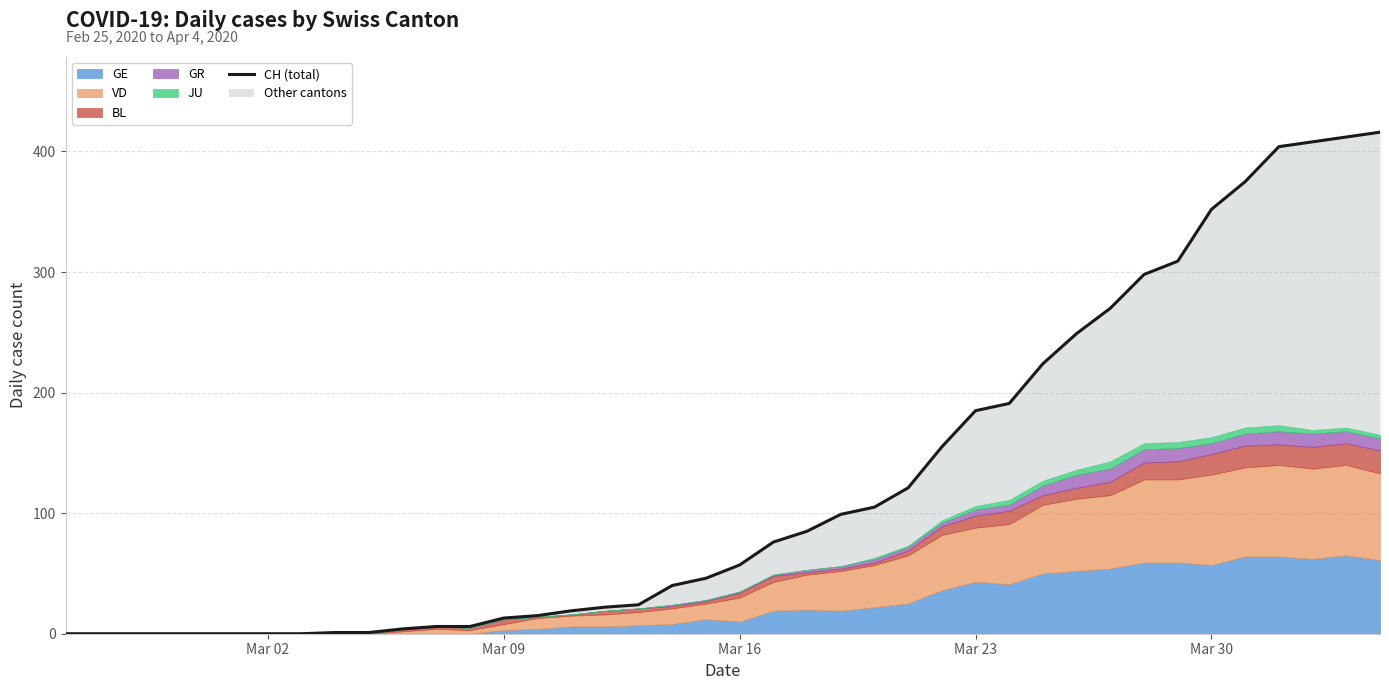

How many lines are shown in the chart?

1